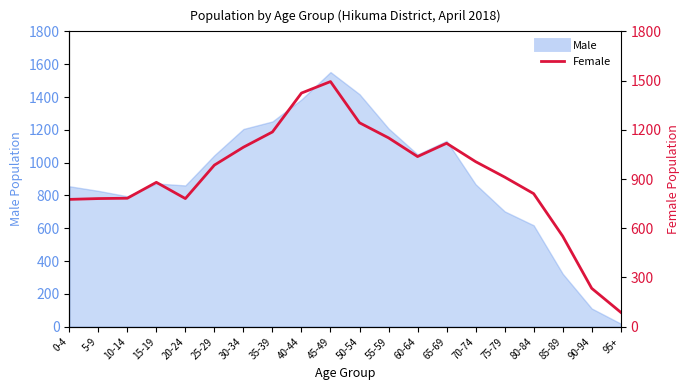

How many points are lower than both their immediate neighbors (excluding endpoints)?

2